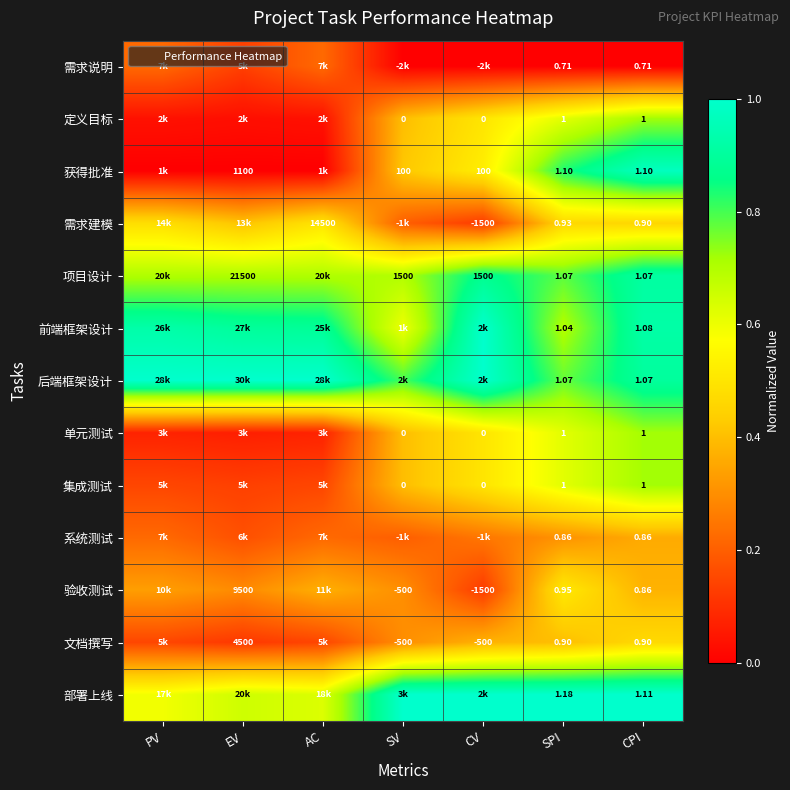

Count the number of data series in this chart.

13